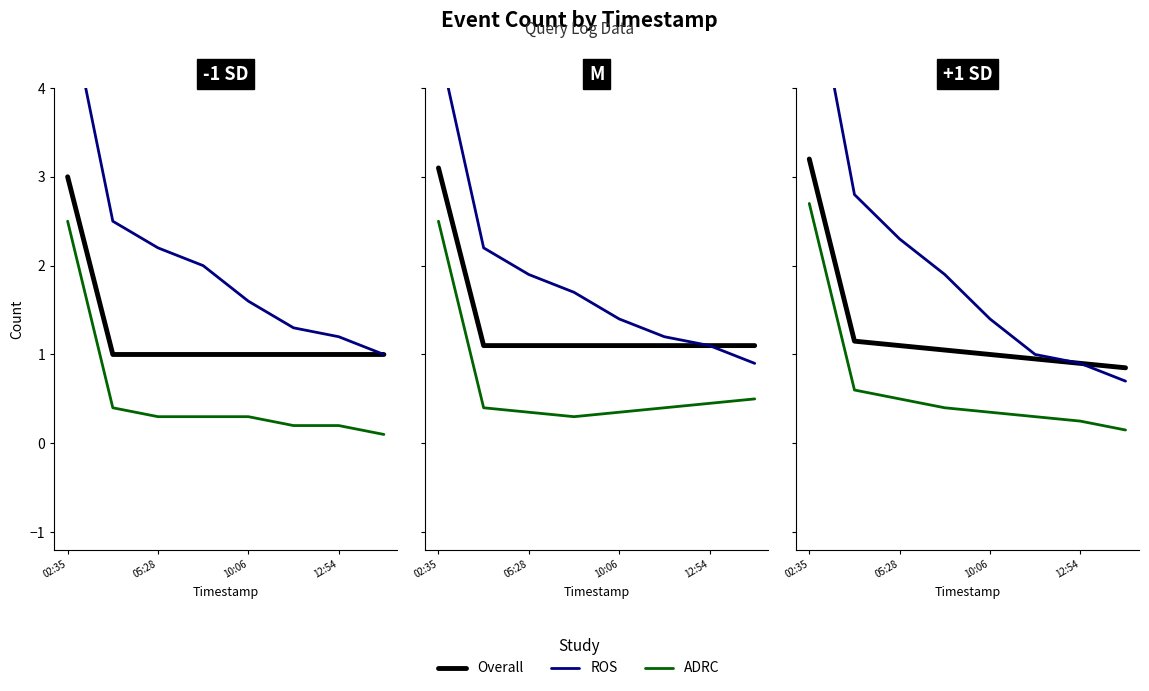

How many lines are shown in the chart?

3